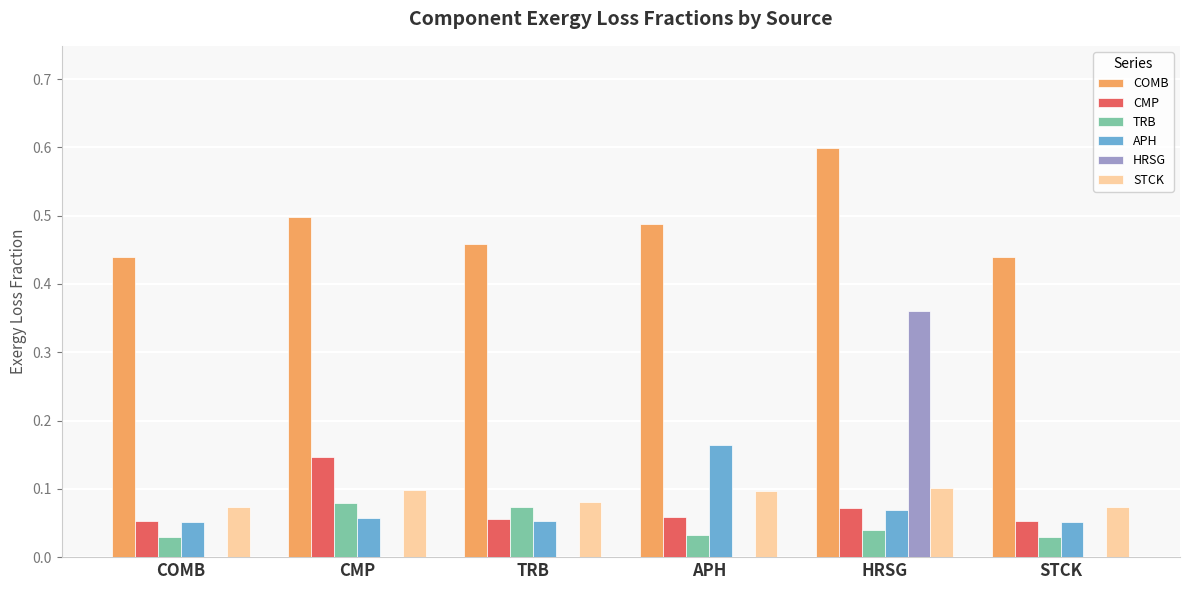

Which series changed the most between APH and HRSG?

HRSG